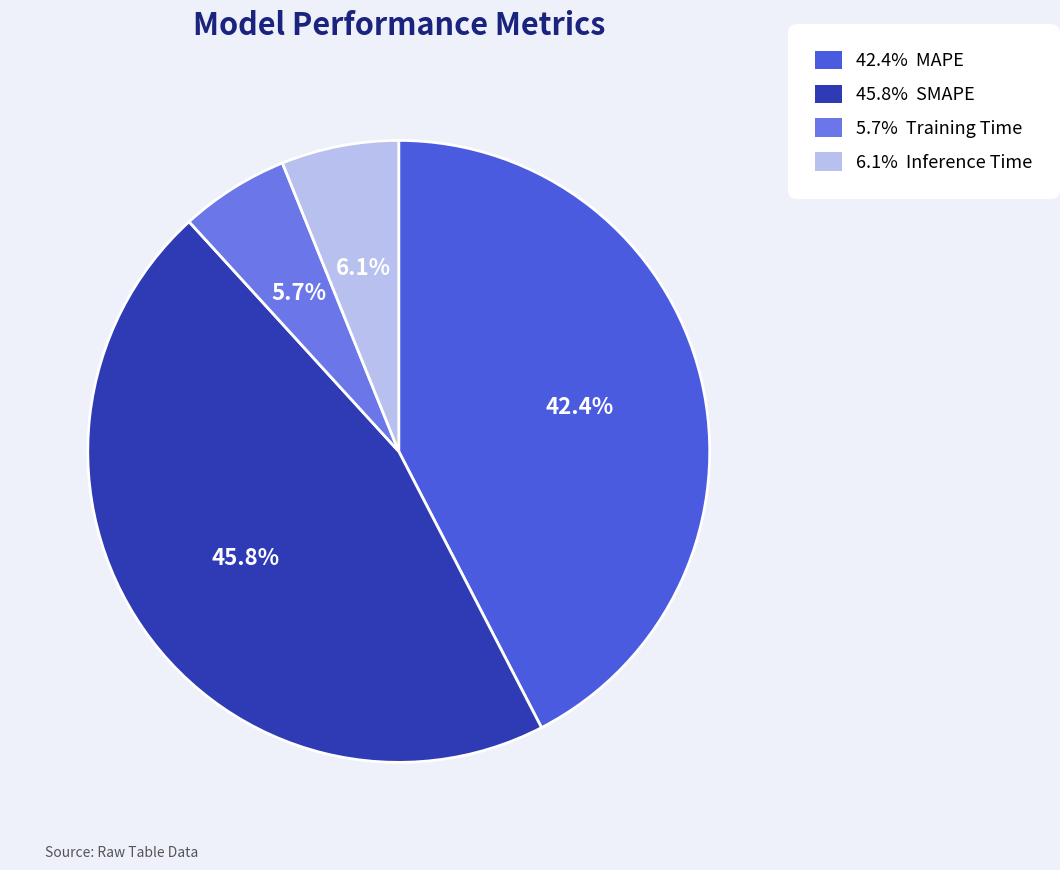

Is there any slice that represents more than half of the pie?

No